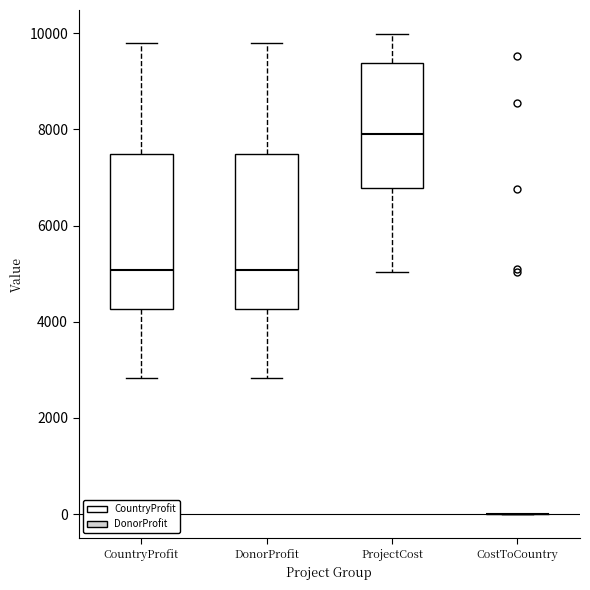

Reading left to right, read every box against the y-axis: the position of its median line, the range the box covers, and the ends of its whiskers. The values are not printed on the chart, so give them approximately, as read against the axis.

CountryProfit: median 5000, box 4200 to 7400, whiskers 2800 to 9800
DonorProfit: median 5000, box 4200 to 7400, whiskers 2800 to 9800
ProjectCost: median 8000, box 6800 to 9400, whiskers 5000 to 10000
CostToCountry: box collapsed to a line at 0, whiskers 0 to 0